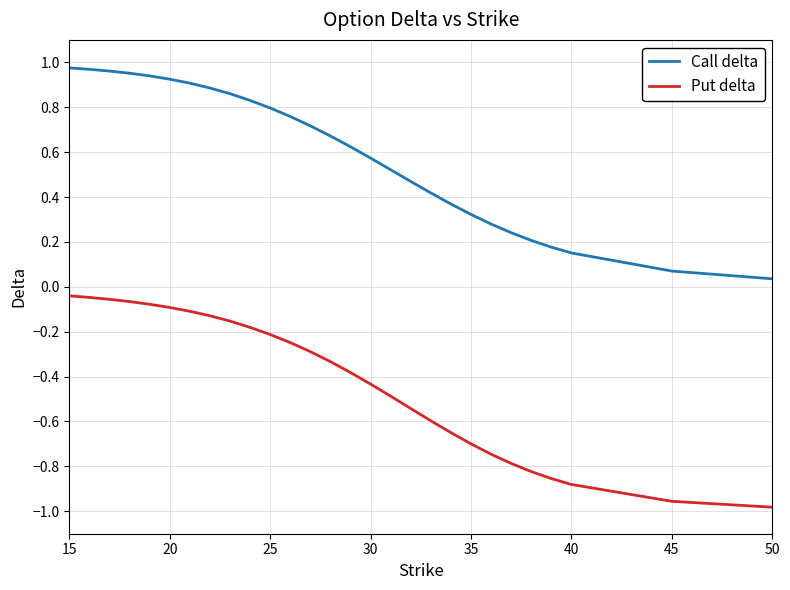

List the series in order of their peak value, lowest first.

Put delta, Call delta